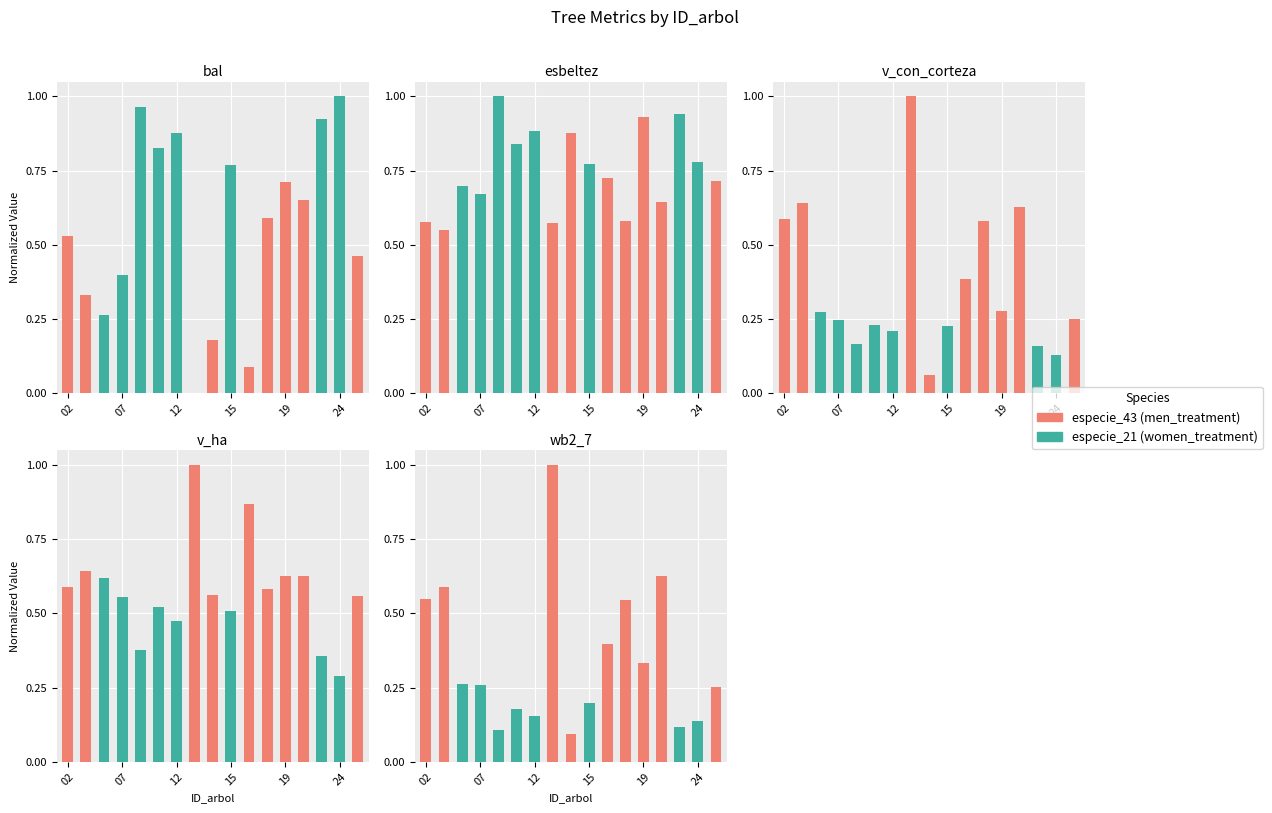

Between 11 and 12, which is larger?

11